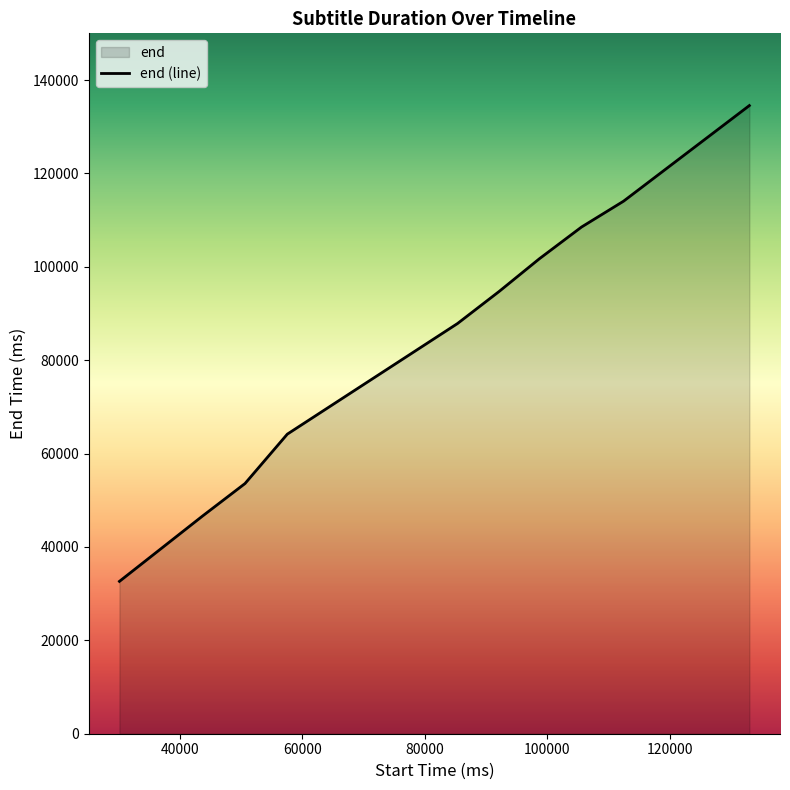

Reading left to right, list all the values displayed in this chart.

32630	46650	53580	64160	87850	94720	101720	108510	114050	134530